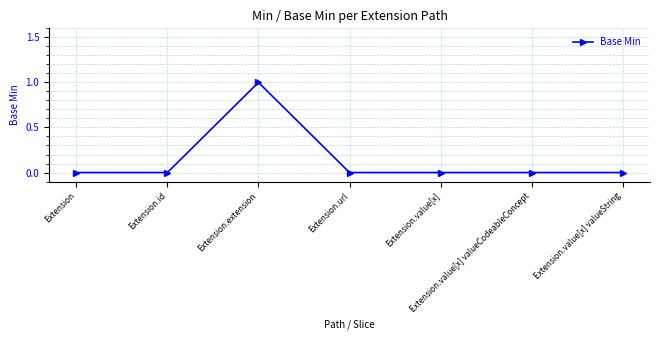

Does the chart have visible grid lines?

Yes